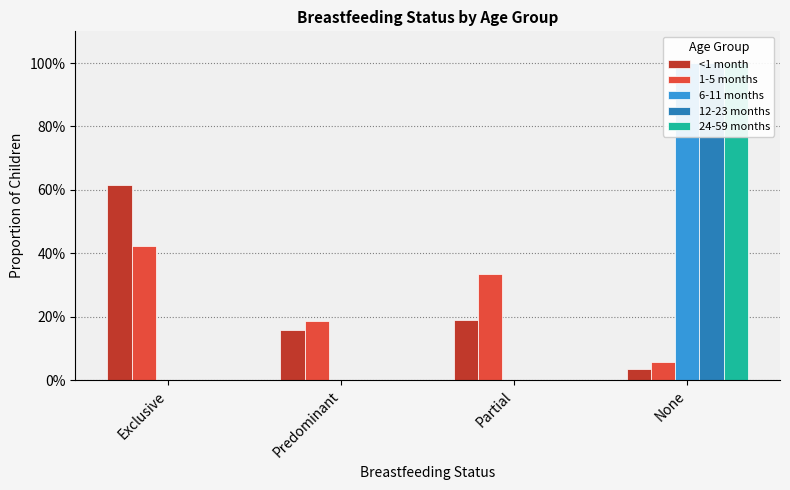

At which label is 1-5 months closest to 0?

None